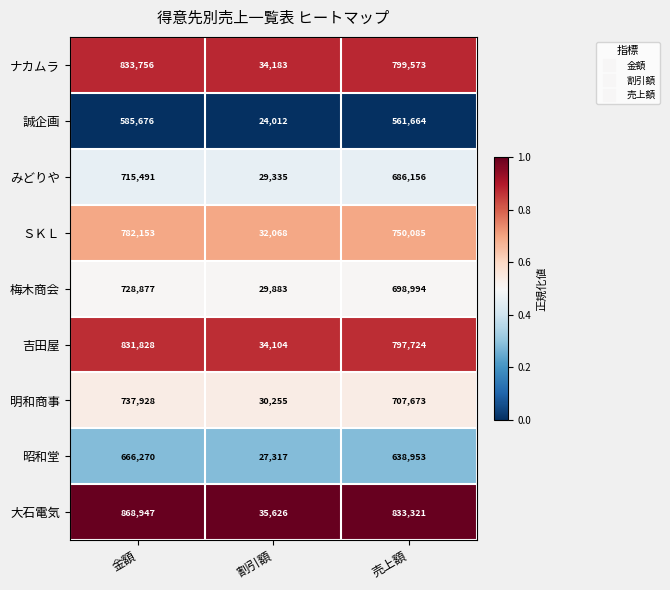

Is it true that みどりや equals 341033 at 金額?

False